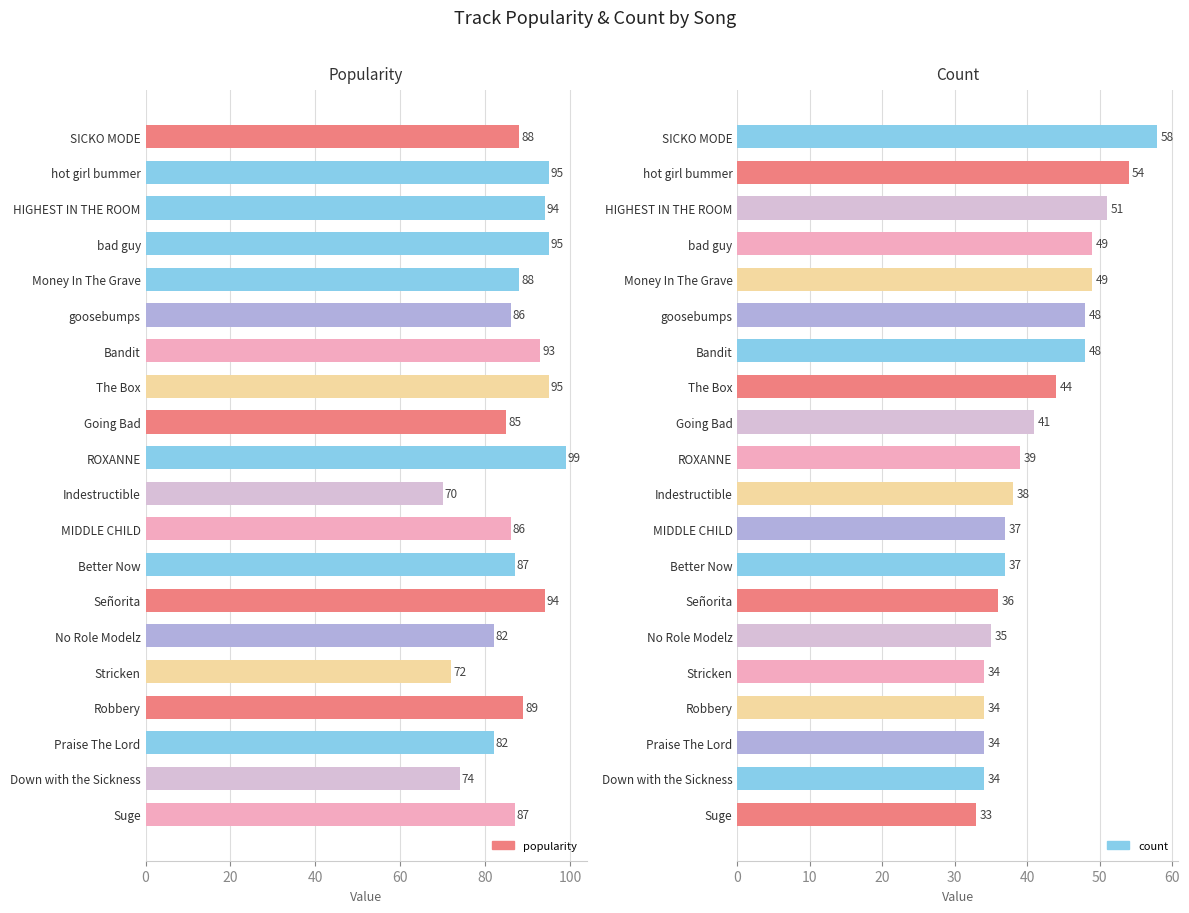

Are the bars horizontal?

Yes